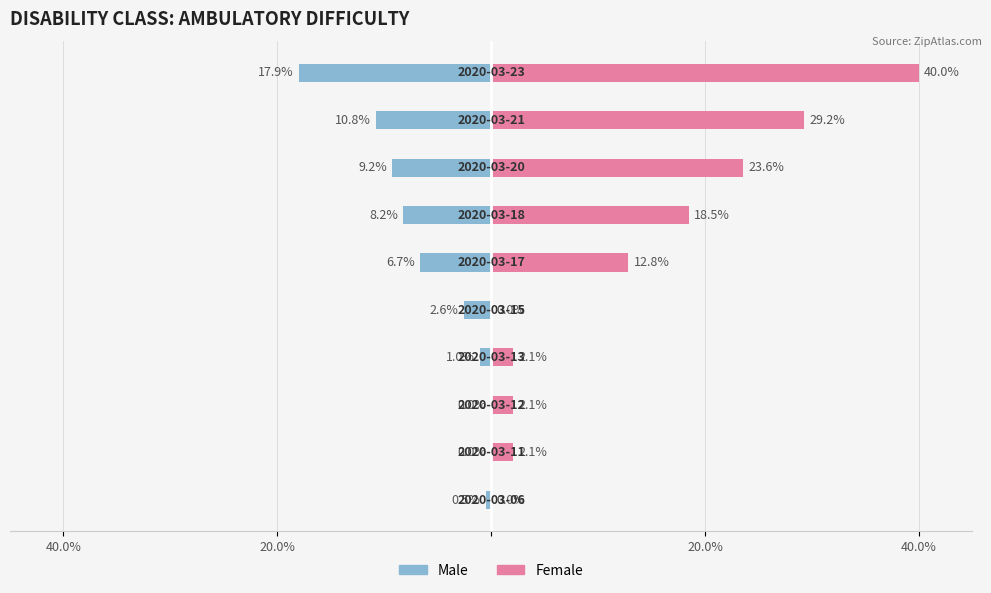

What are all the series names shown in the legend?

Male, Female